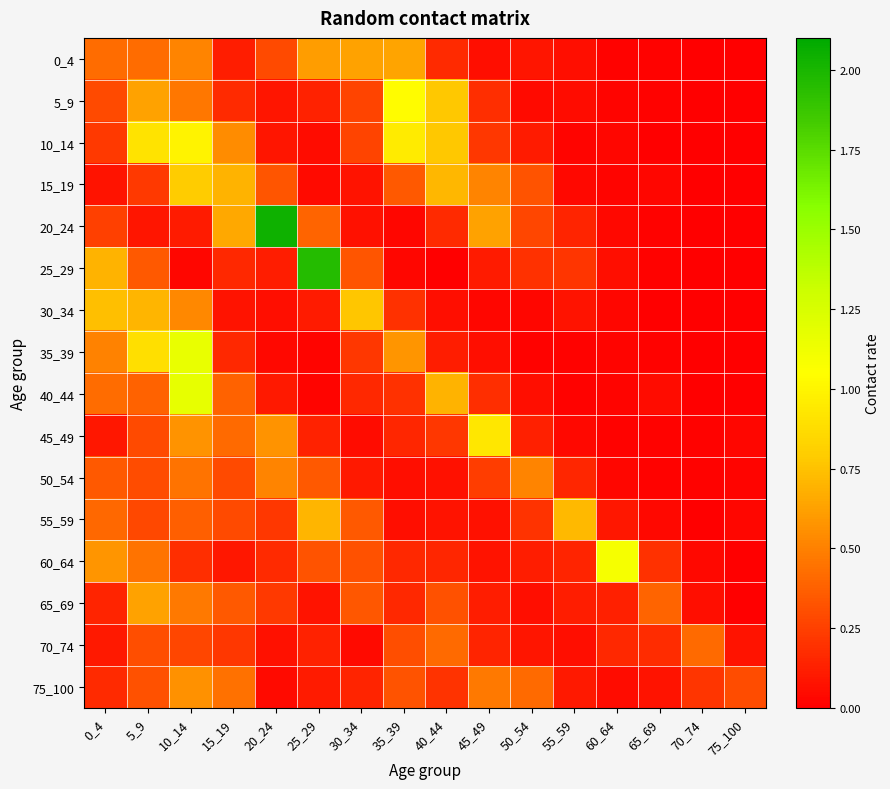

At which category is the sum across all series the highest?

10_14